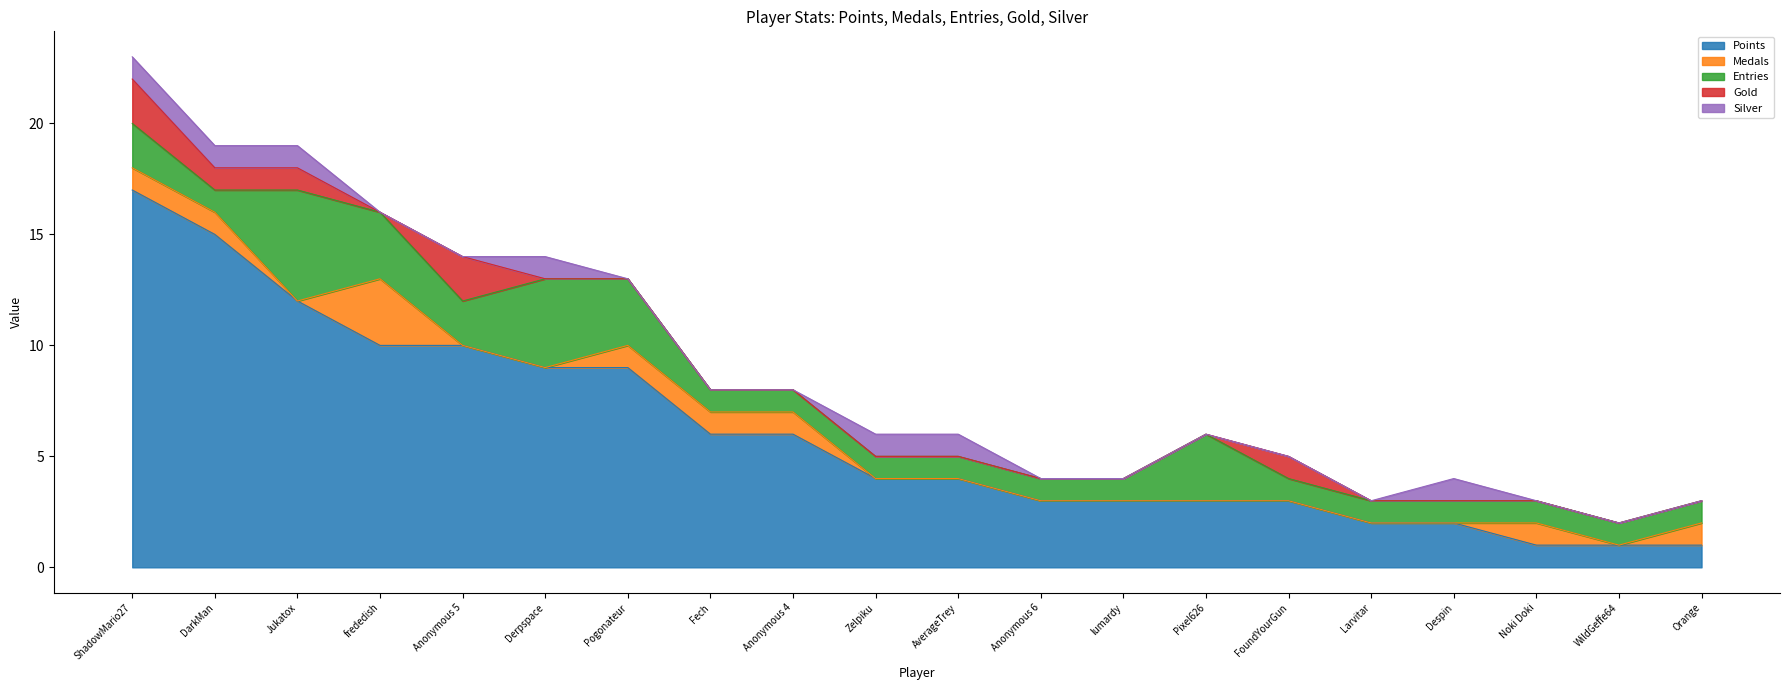

What is the maximum value for Silver?

1